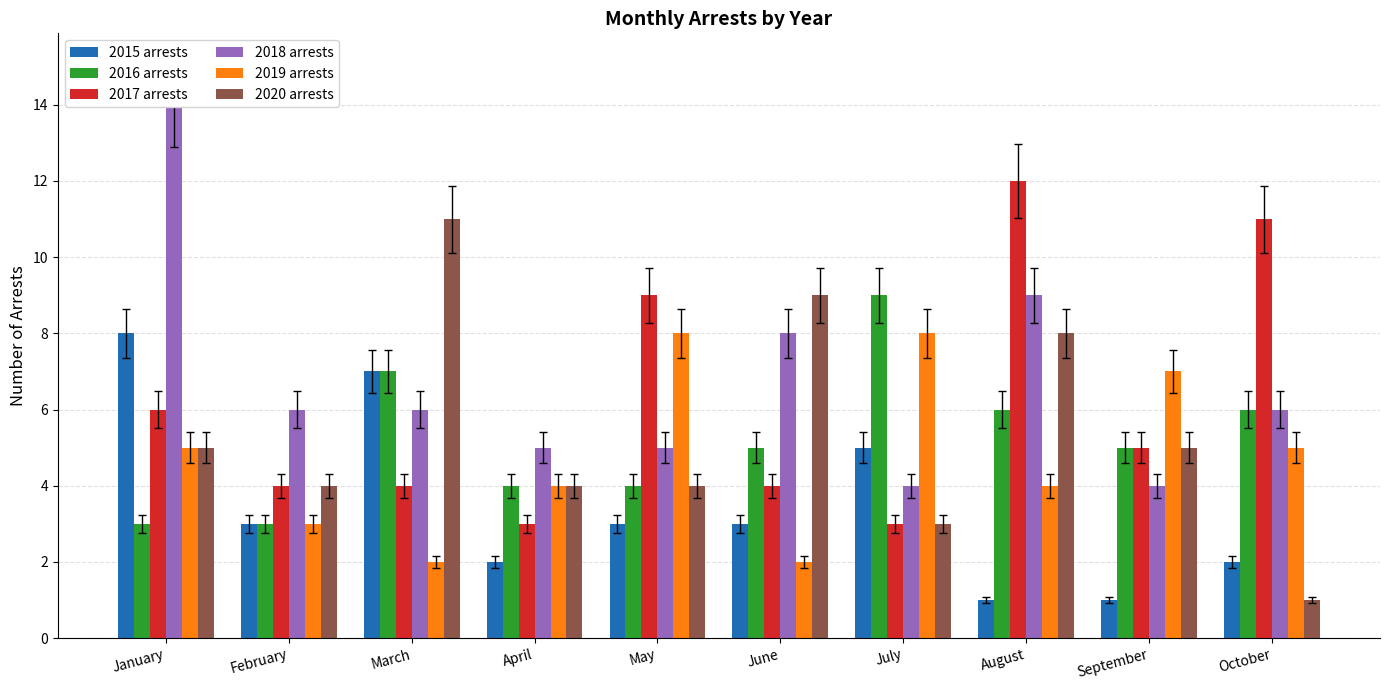

What is the difference between the second highest and second lowest values in the 2017 arrests series?

8